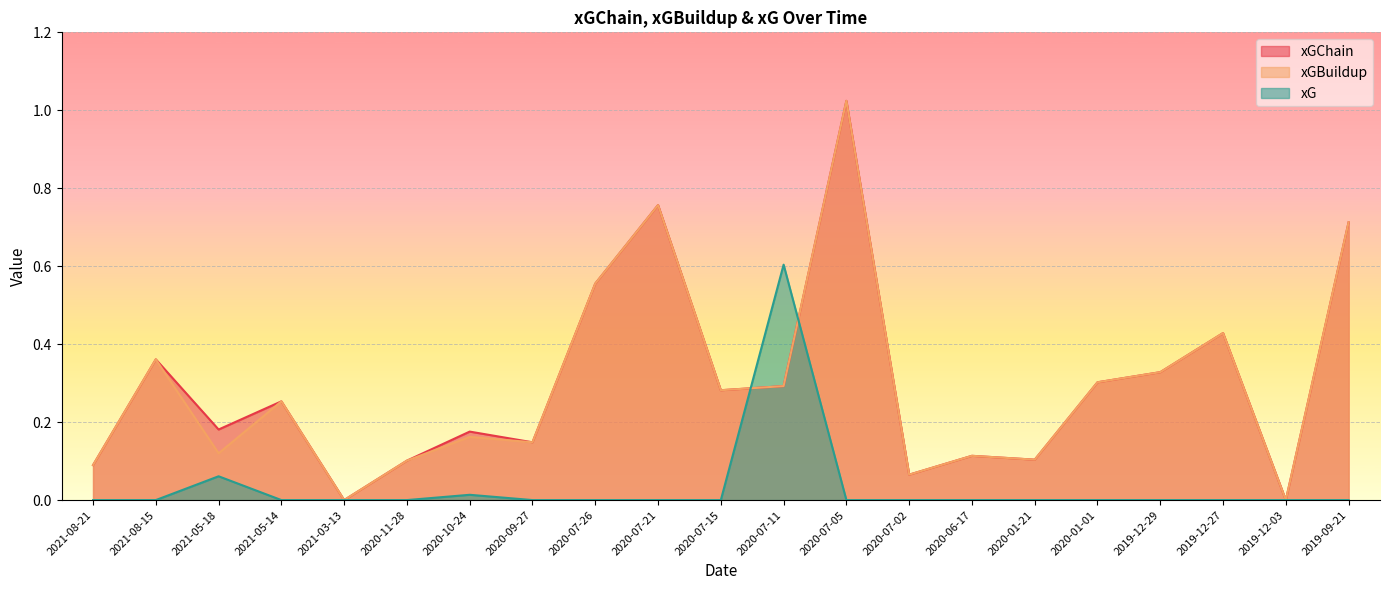

Is the value of xGChain at 2019-12-29 greater than the value of xGBuildup at 2020-07-05?

No